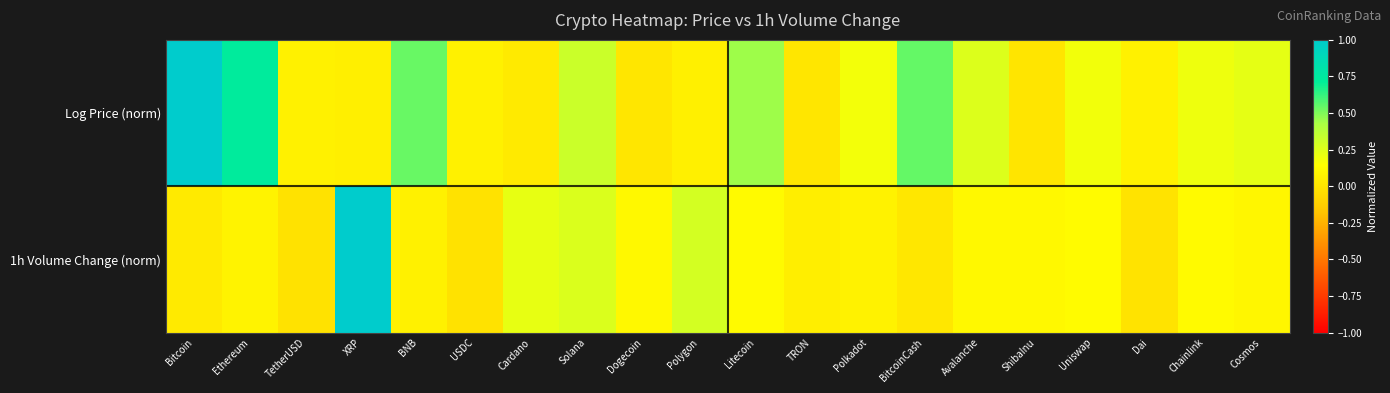

Reading left to right, what are all the values shown in this chart?

Log Price (norm): Bitcoin=1.0	Ethereum=0.7	TetherUSD=0.1	XRP=0.1	BNB=0.5	USDC=0.1	Cardano=0.0	Solana=0.3	Dogecoin=0.0	Polygon=0.1	Litecoin=0.4	TRON=0.0	Polkadot=0.2	BitcoinCash=0.5	Avalanche=0.3	ShibaInu=0.0	Uniswap=0.2	Dai=0.1	Chainlink=0.2	Cosmos=0.2
1h Volume Change (norm): Bitcoin=0.0	Ethereum=0.1	TetherUSD=-0.0	XRP=1.0	BNB=0.1	USDC=-0.0	Cardano=0.2	Solana=0.3	Dogecoin=0.1	Polygon=0.3	Litecoin=0.1	TRON=0.0	Polkadot=0.1	BitcoinCash=0.0	Avalanche=0.1	ShibaInu=0.1	Uniswap=0.1	Dai=-0.0	Chainlink=0.1	Cosmos=0.1